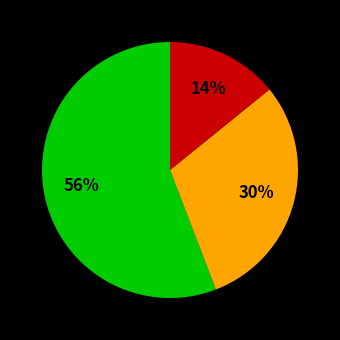

To the nearest percent, what is the average slice percentage?

33%